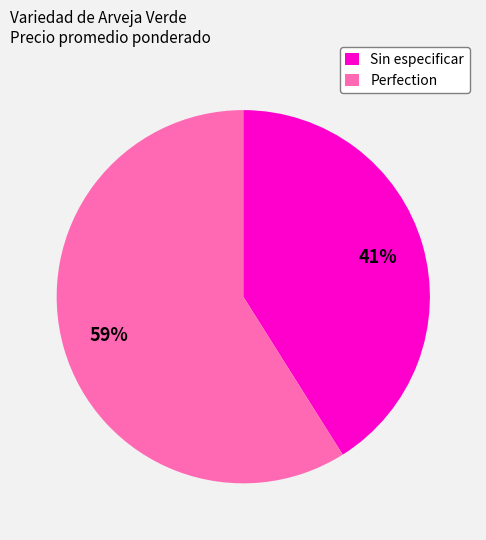

Does any single category account for the majority?

Yes